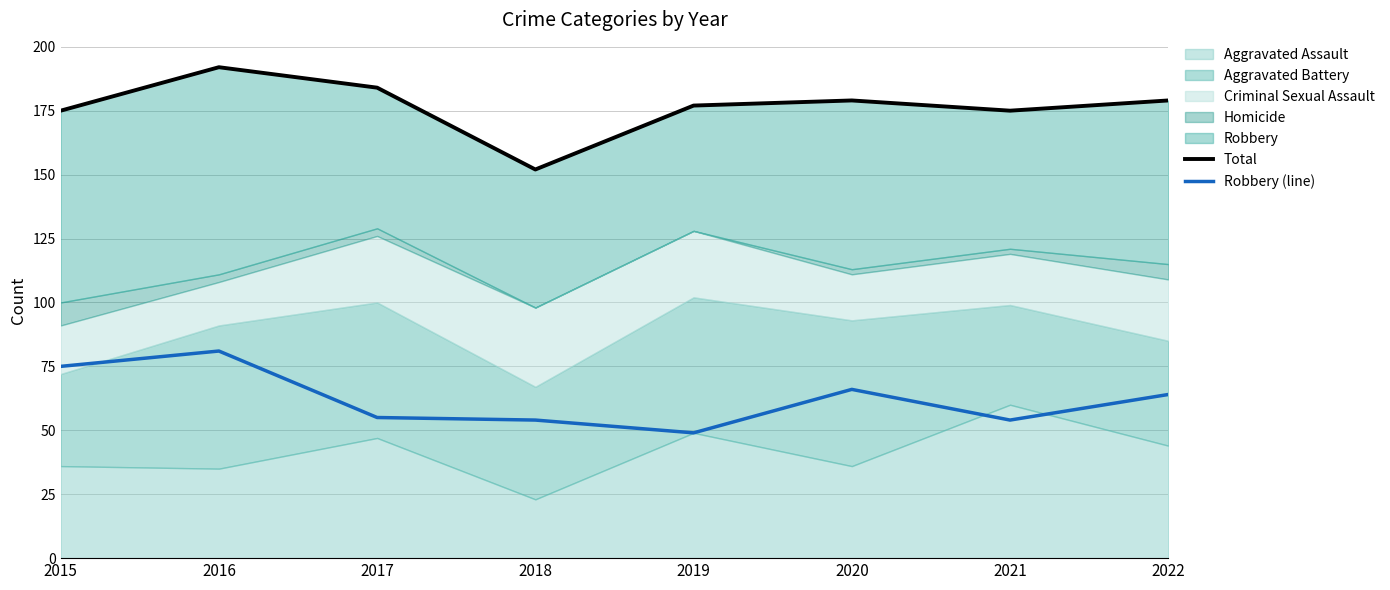

What is the approximate value of Robbery (line) at 2020?

66